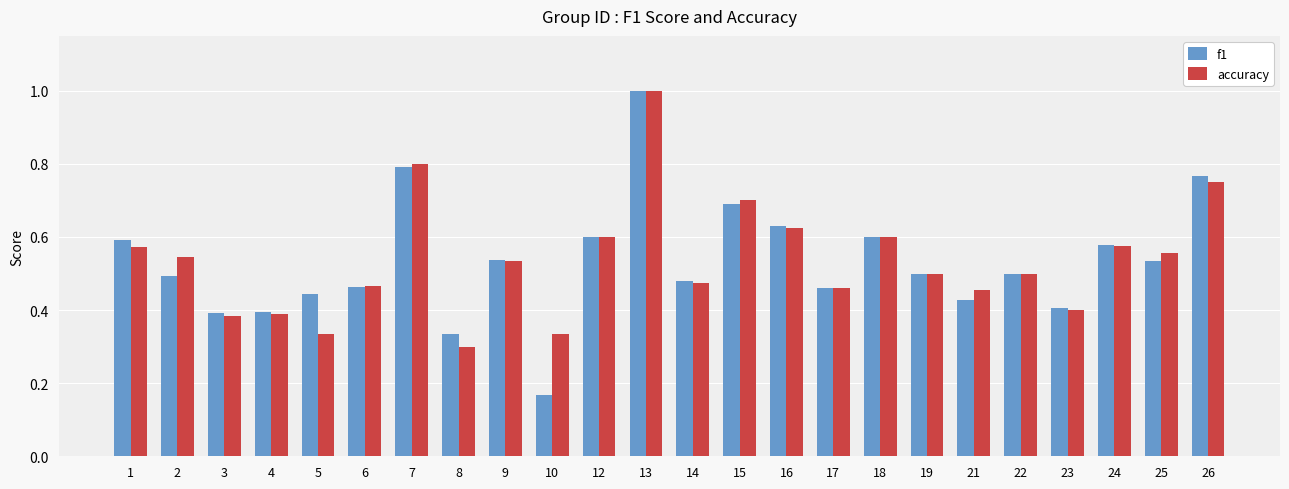

At how many categories does at least one series exceed 0?

24